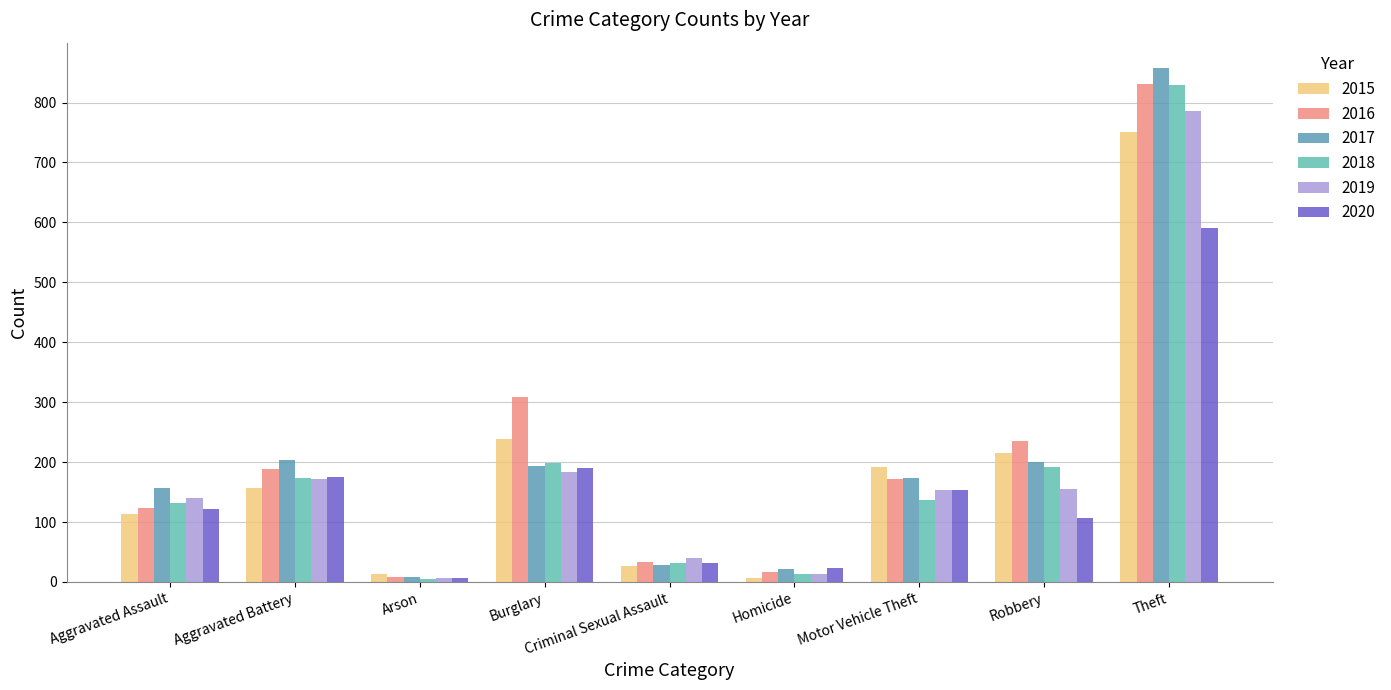

How many values in the 2019 series are below 153?

4